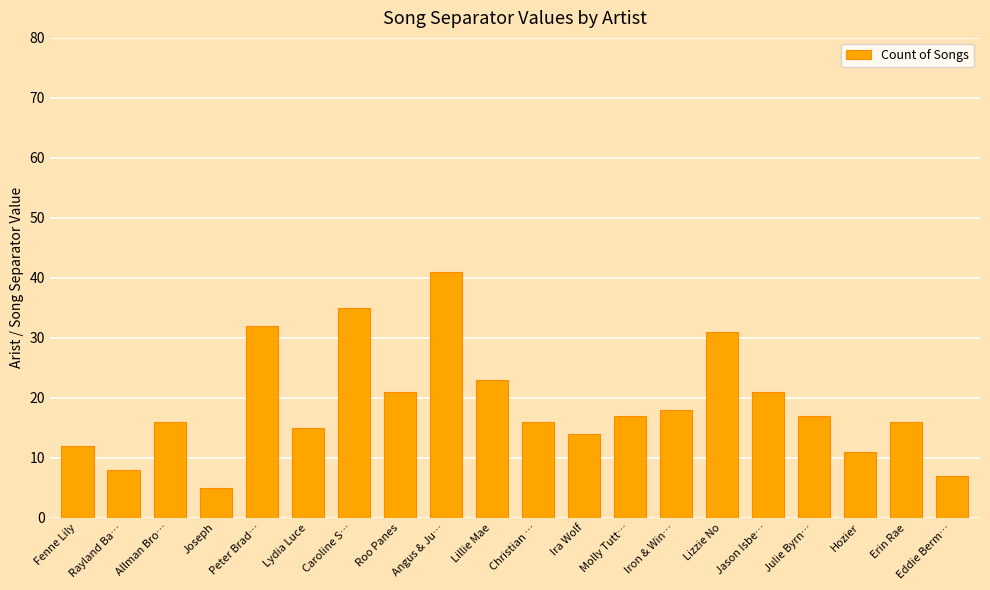

What is the difference between the values at Roo Panes and Lydia Luce?

6